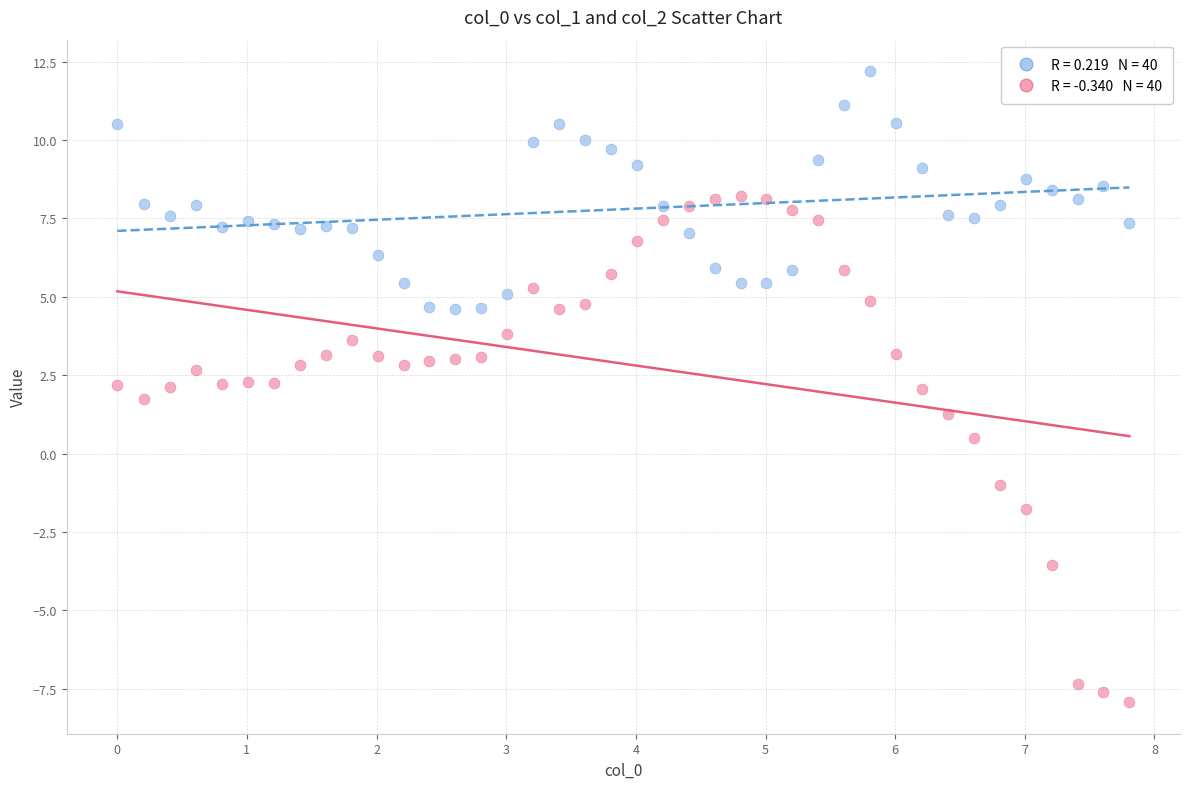

Across all data points, what is the range of X values (max minus min)?

7.8